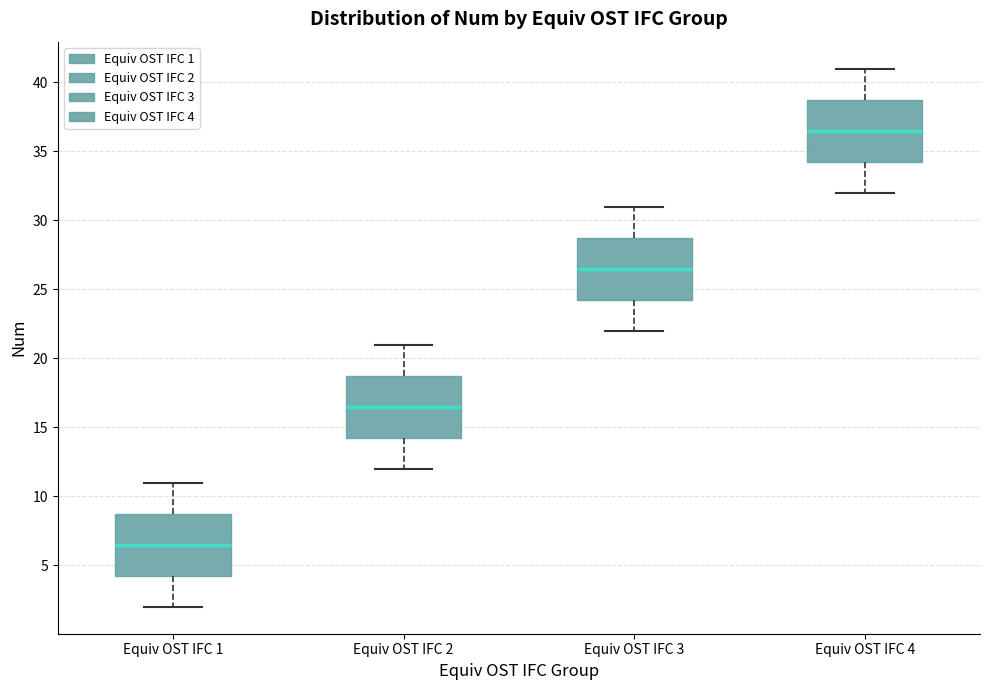

Reading left to right, read every box against the y-axis: the position of its median line, the range the box covers, and the ends of its whiskers. The values are not printed on the chart, so give them approximately, as read against the axis.

Equiv OST IFC 1: median 6.5, box 4.5 to 9.0, whiskers 2.0 to 11.0
Equiv OST IFC 2: median 16.5, box 14.5 to 19.0, whiskers 12.0 to 21.0
Equiv OST IFC 3: median 26.5, box 24.5 to 29.0, whiskers 22.0 to 31.0
Equiv OST IFC 4: median 36.5, box 34.5 to 39.0, whiskers 32.0 to 41.0